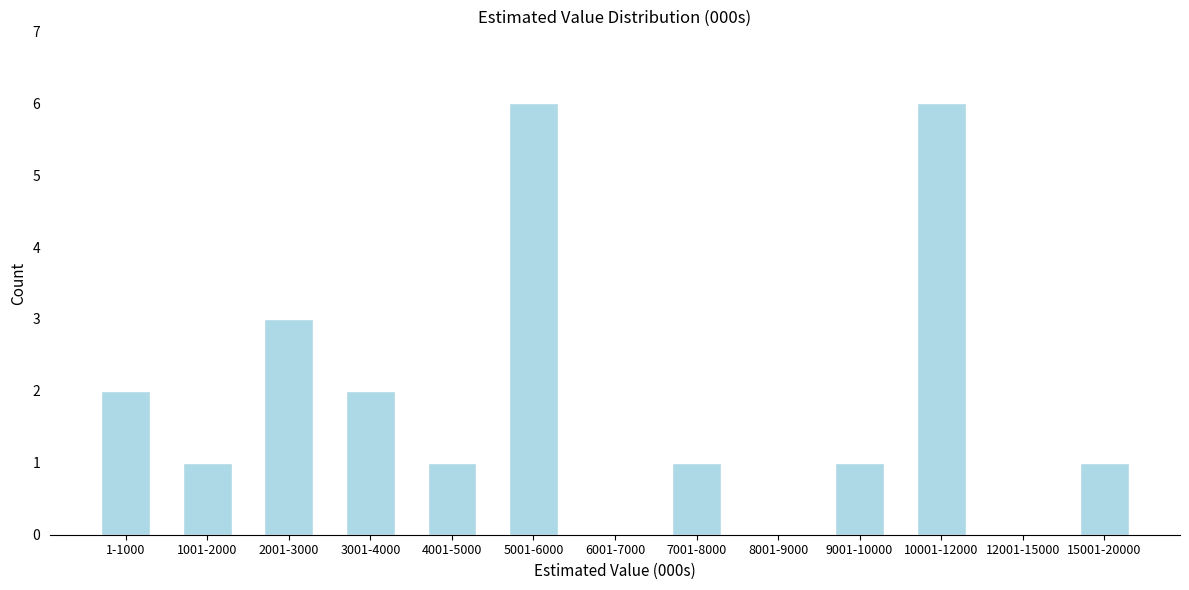

Reading left to right, extract all data points from this chart.

1-1000=2	1001-2000=1	2001-3000=3	3001-4000=2	4001-5000=1	5001-6000=6	6001-7000=0	7001-8000=1	8001-9000=0	9001-10000=1	10001-12000=6	12001-15000=0	15001-20000=1